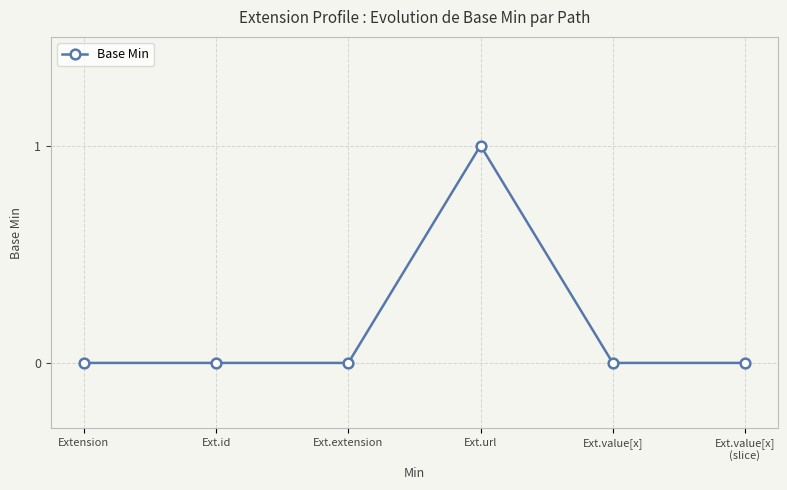

True or false: the data shows -1 at Extension.

False